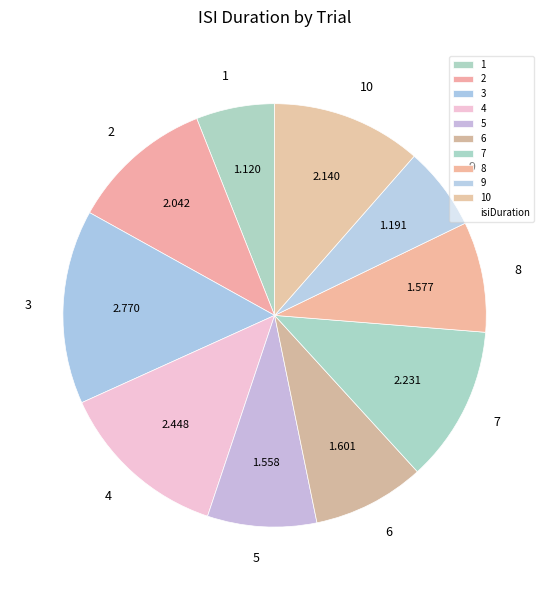

Does 10 represent more than half of the total?

No